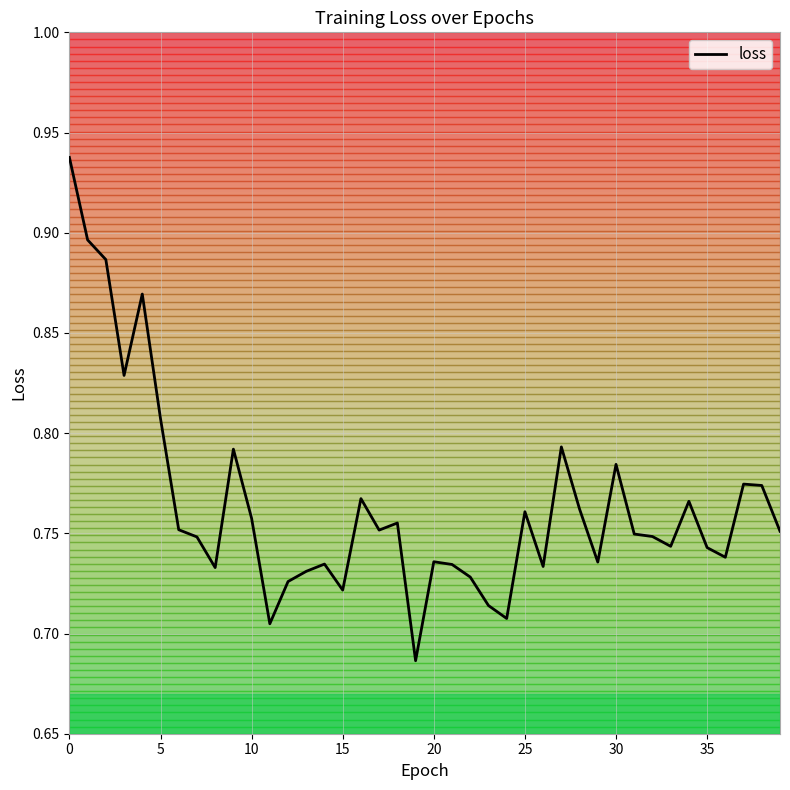

What is the sum of the values at 34 and 4?

1.6